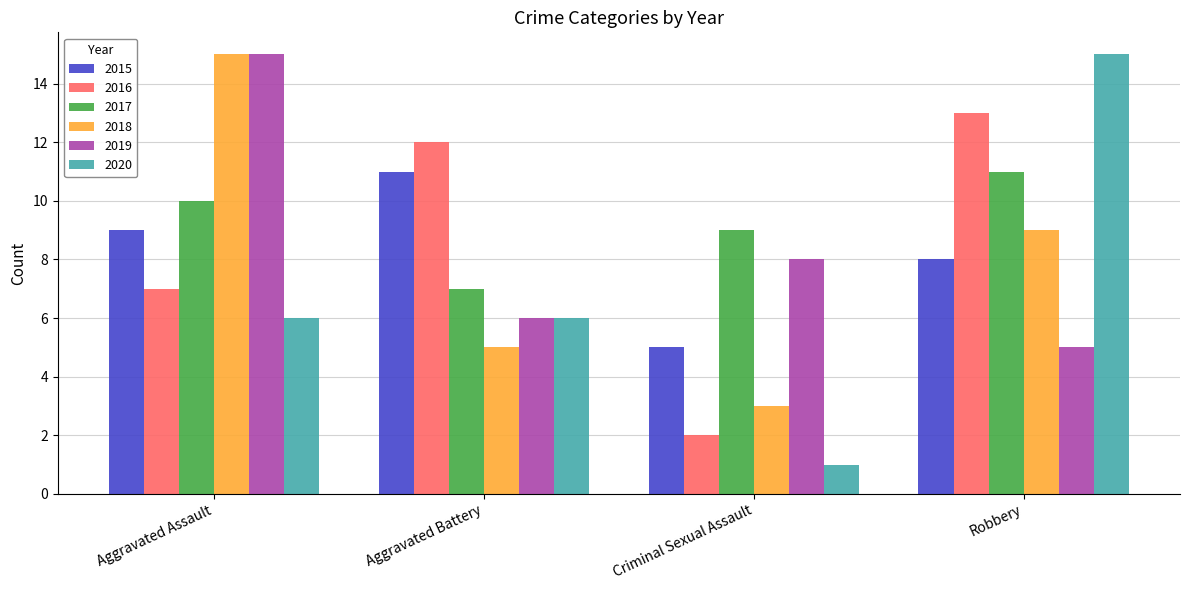

What is the sum of all 2015 values?

33